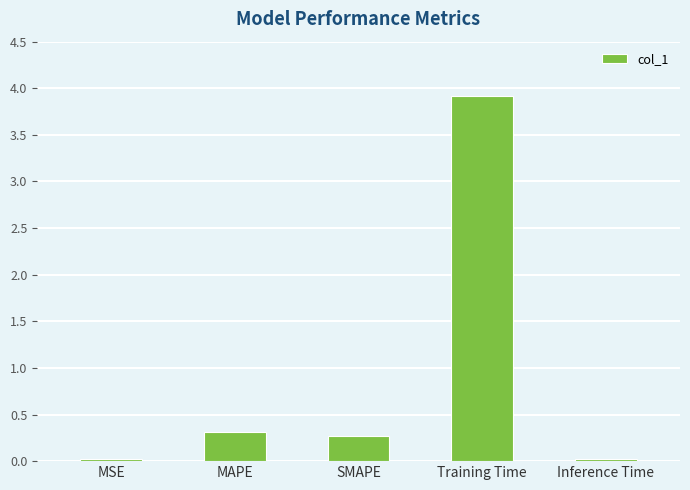

True or false: the data shows 0.0 at MSE.

True